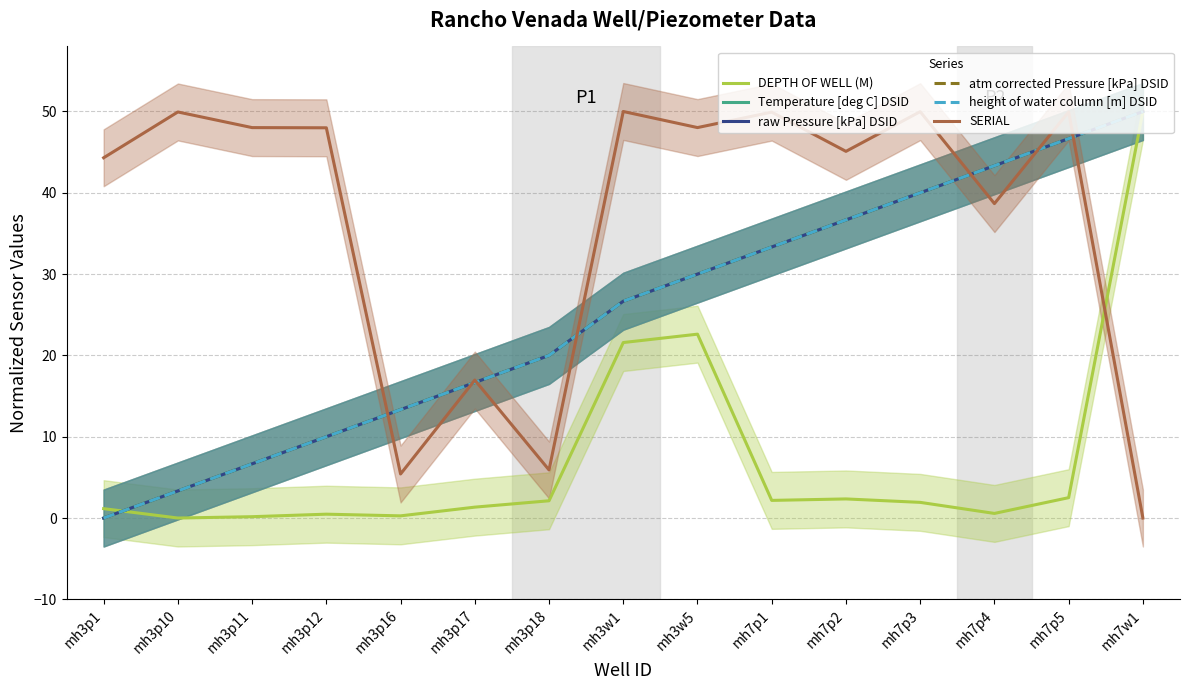

Where do SERIAL and atm corrected Pressure [kPa] DSID first cross each other?

mh3p12 and mh3p16